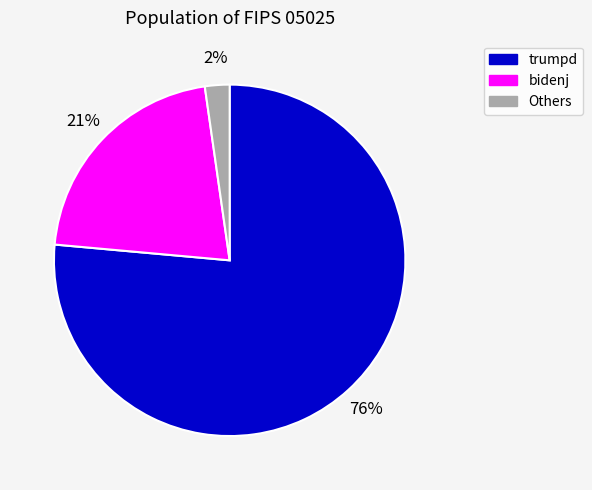

To the nearest percent, what is the average slice percentage?

33%